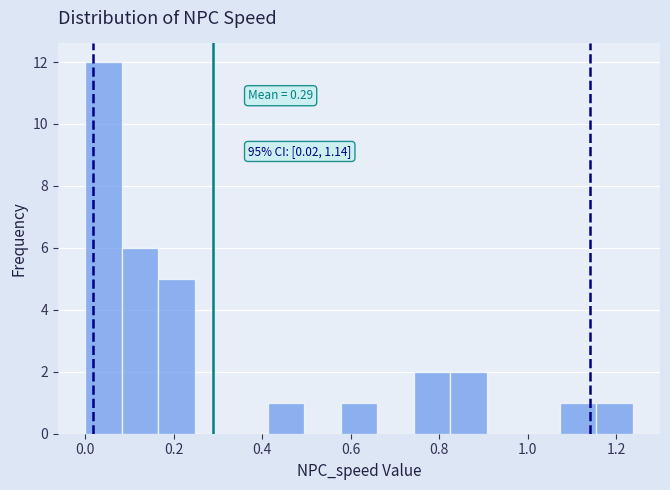

Over which range of the x-axis is the bar tallest?

0.00 to 0.08